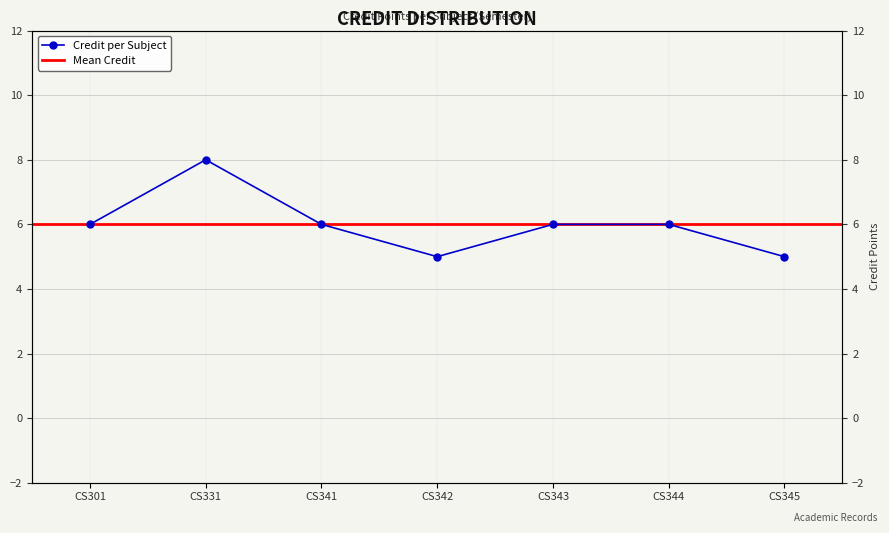

How many categories are shown in the chart?

7